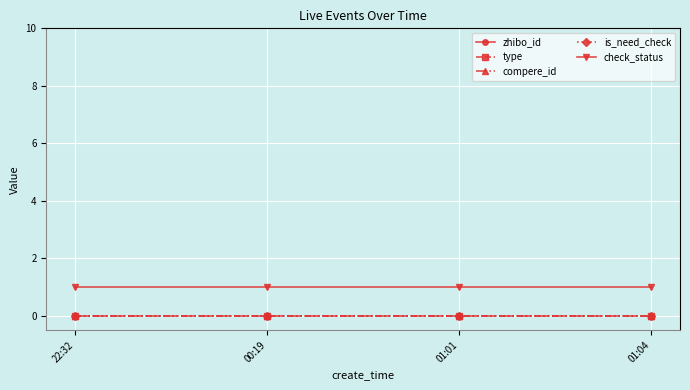

The value of check_status at 00:19 is 1. True or false?

True